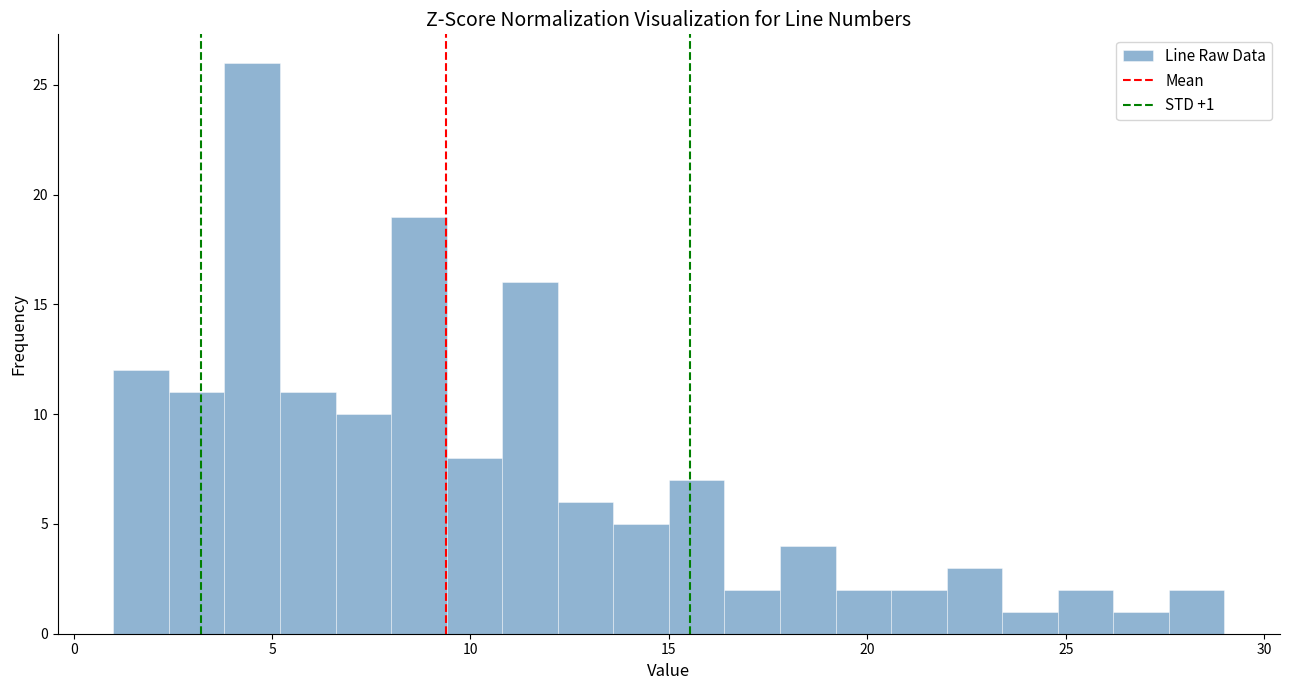

Read against the x-axis, roughly where is the centre of the tallest bar?

4.5